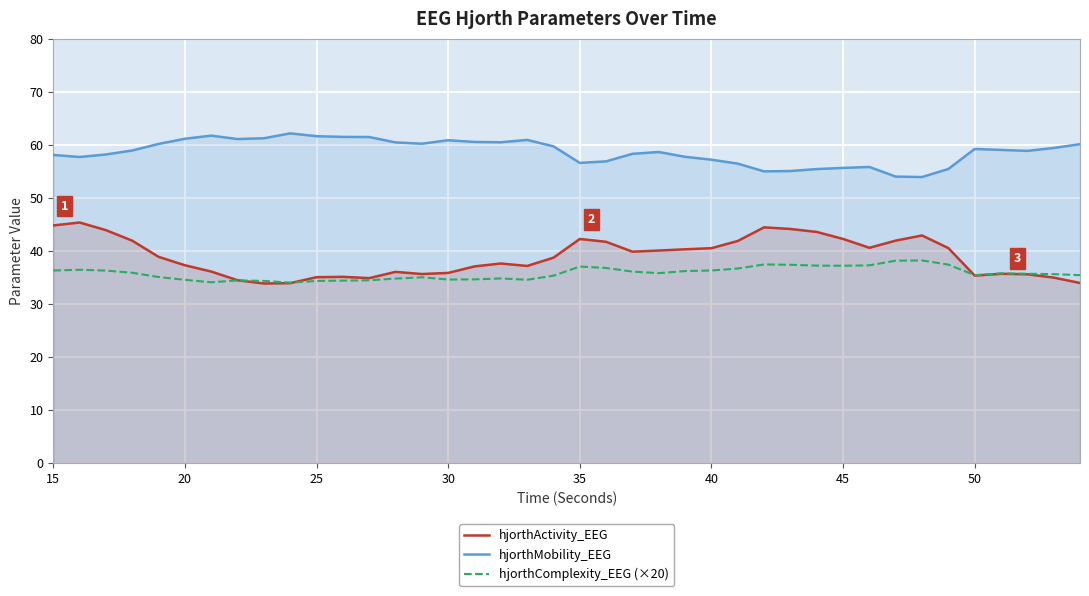

How many interior local valleys does the hjorthMobility_EEG series have?

8